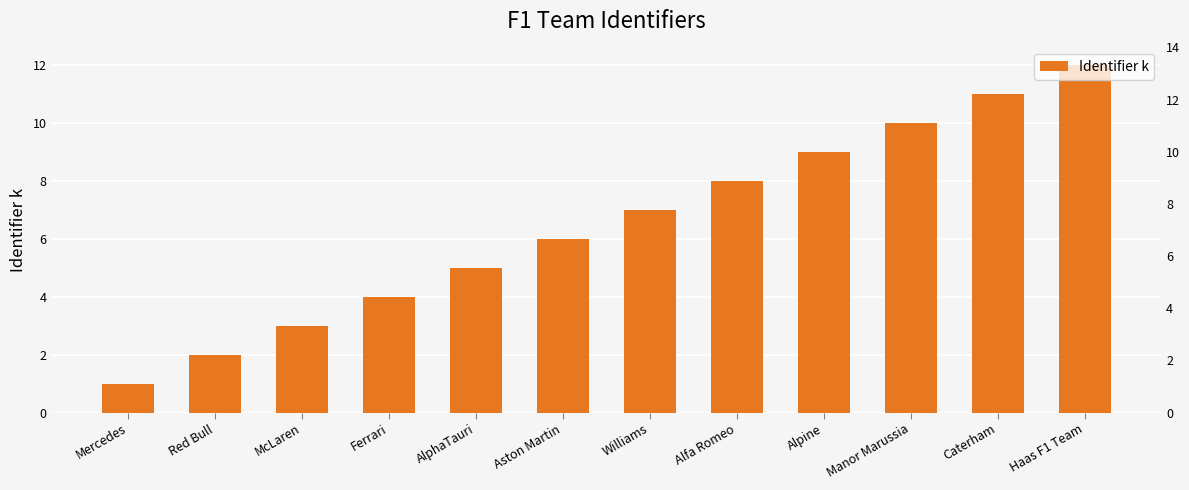

Reading left to right, what are all the values shown in this chart?

1	2	3	4	5	6	7	8	9	10	11	12